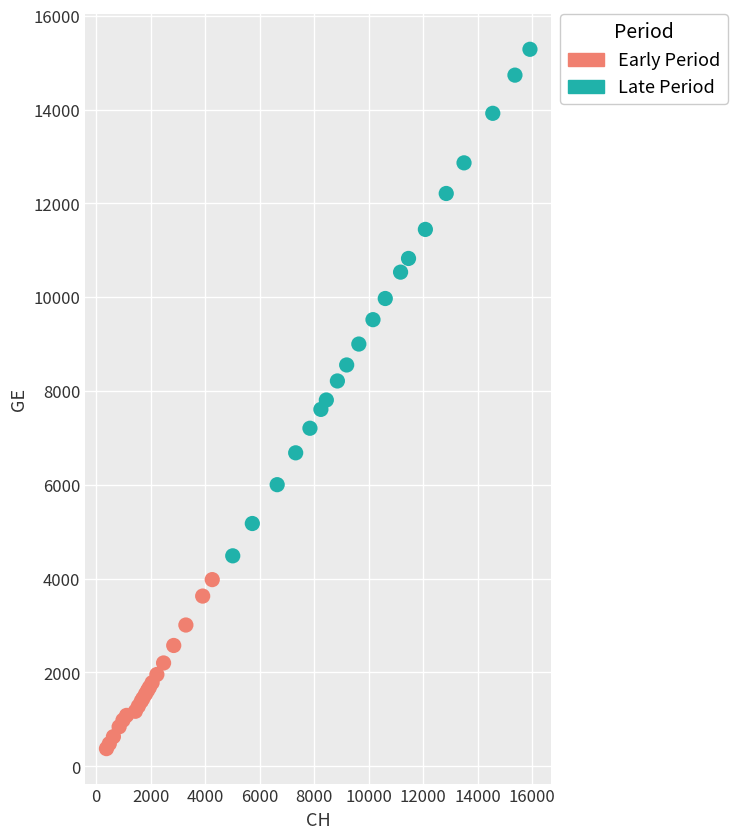

Which series reaches the maximum Y coordinate?

Late Period